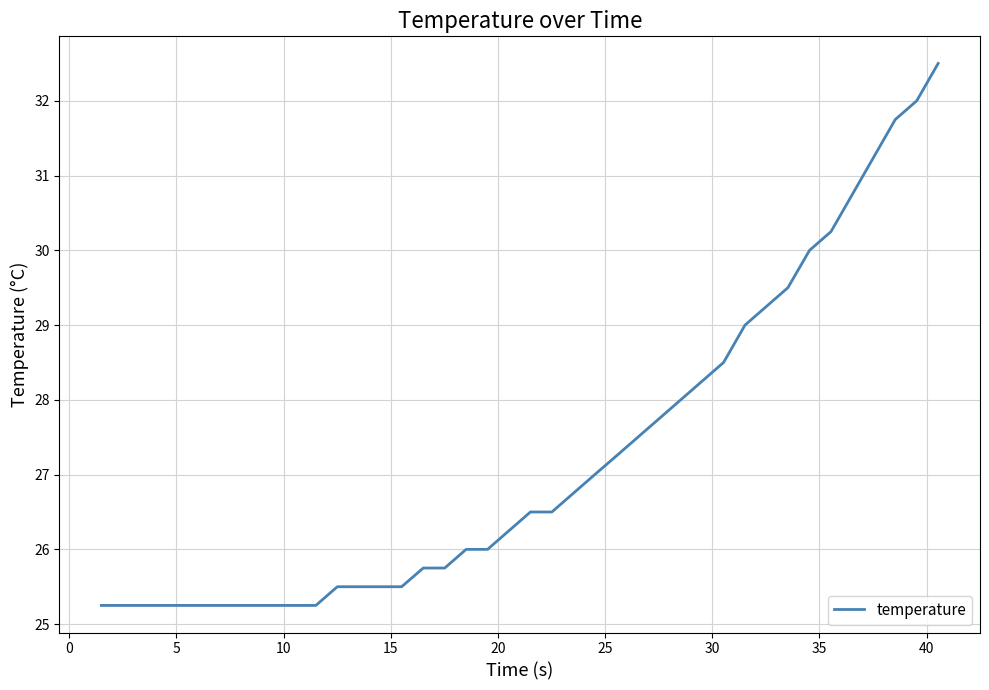

How many lines are shown in the chart?

1